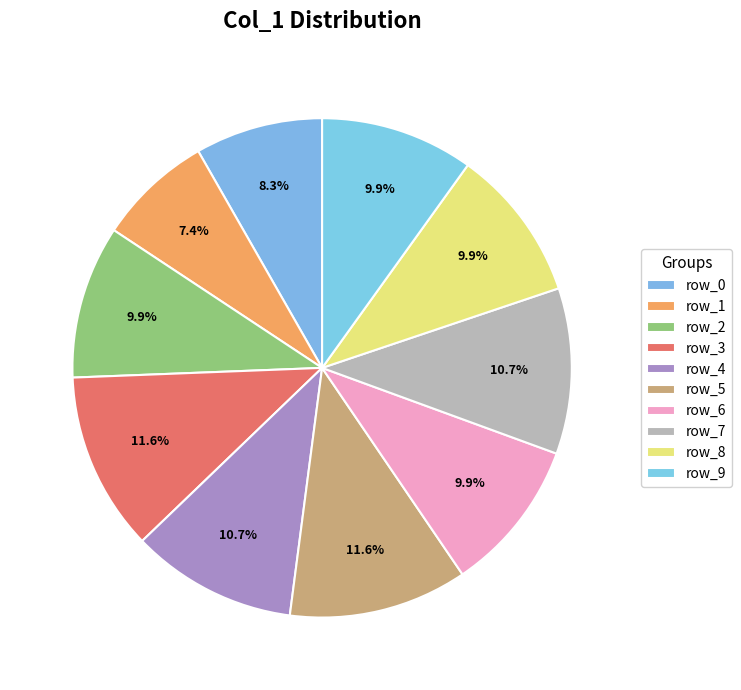

How many slices are in this pie chart?

10